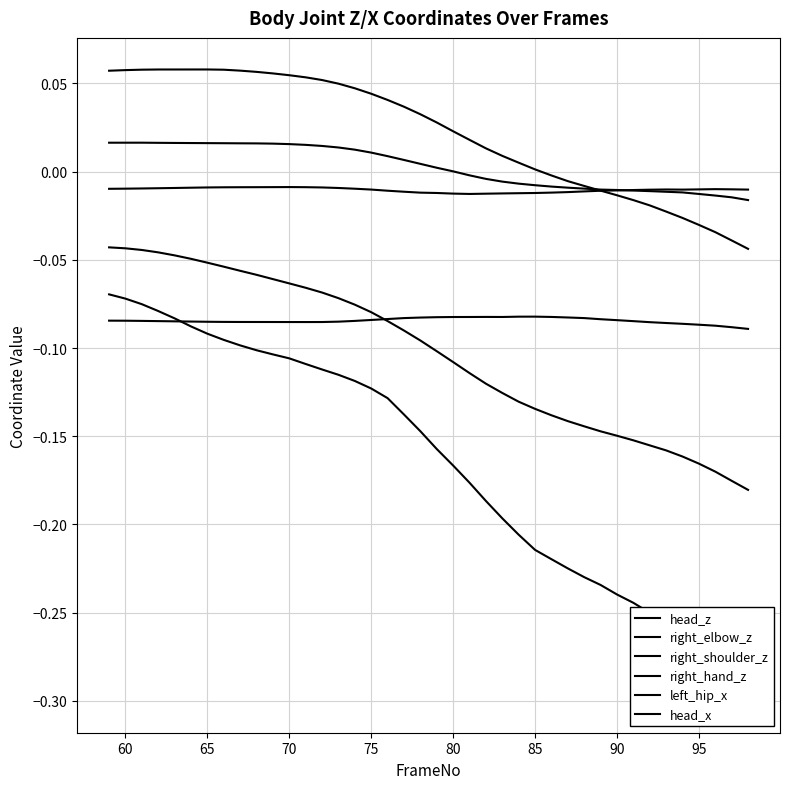

How many series are shown in this chart?

6